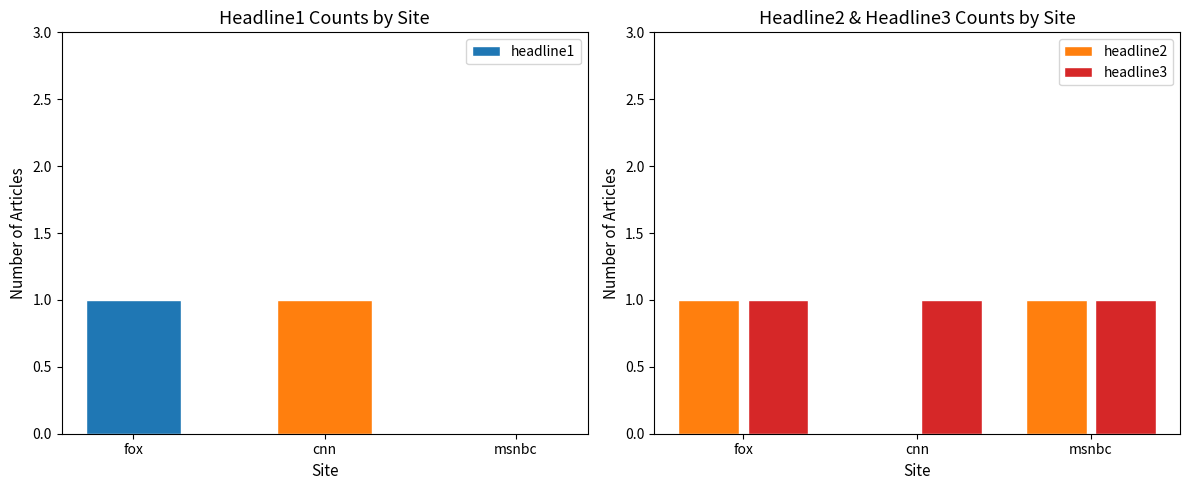

What is the average value of the headline3 series?

1